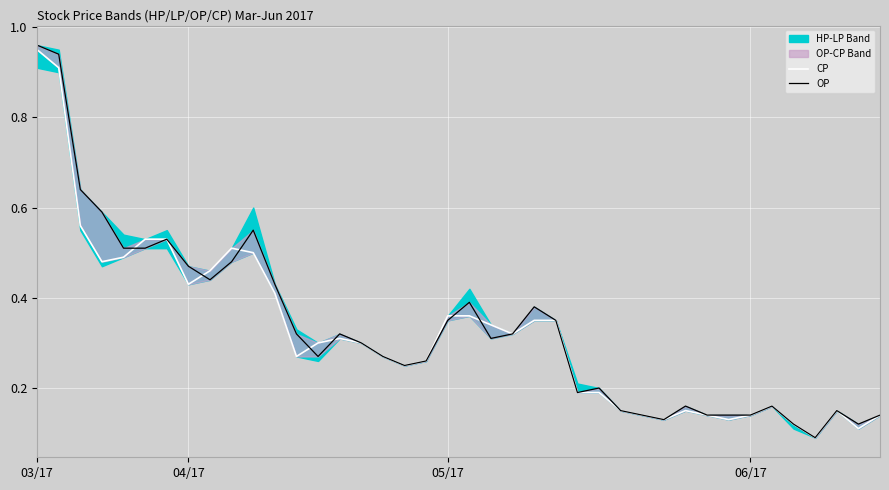

True or false: CP has a value of 0.1 at 38.

True